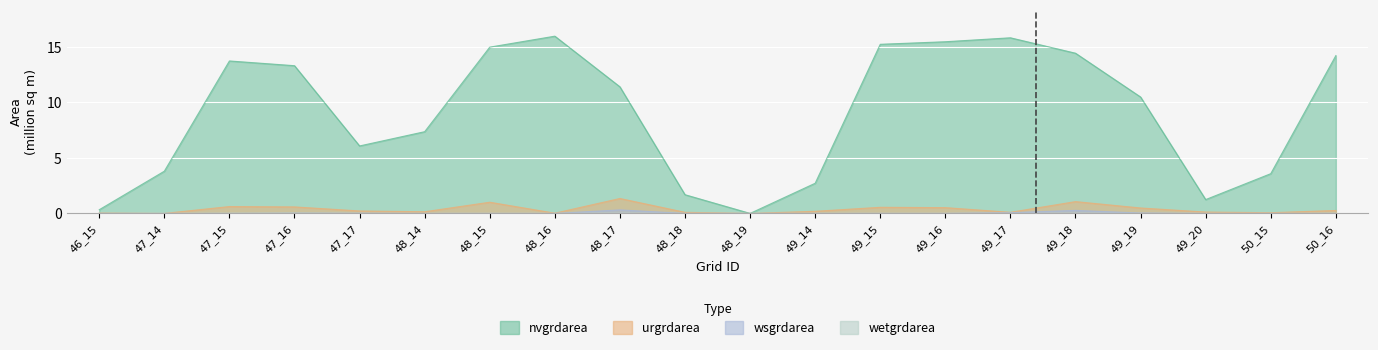

True or false: urgrdarea and wsgrdarea cross at least once.

False